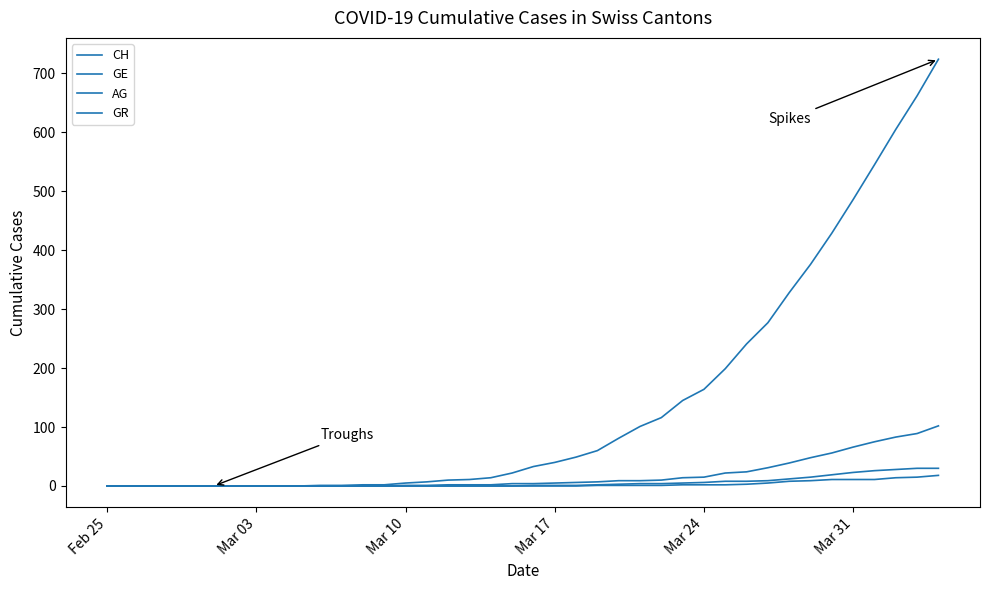

How many lines are shown in the chart?

4